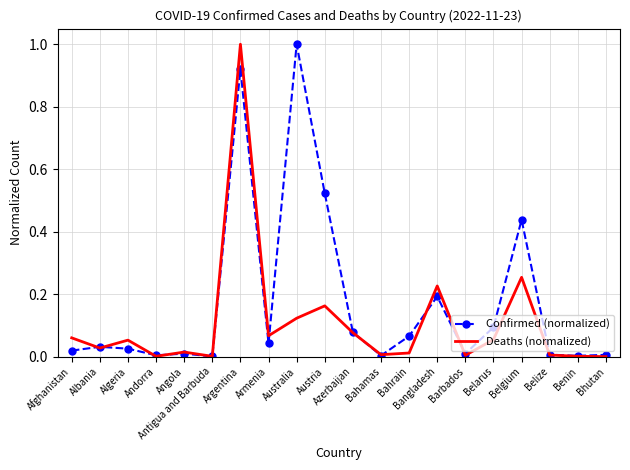

What are all the series names shown in the legend?

Confirmed (normalized), Deaths (normalized)